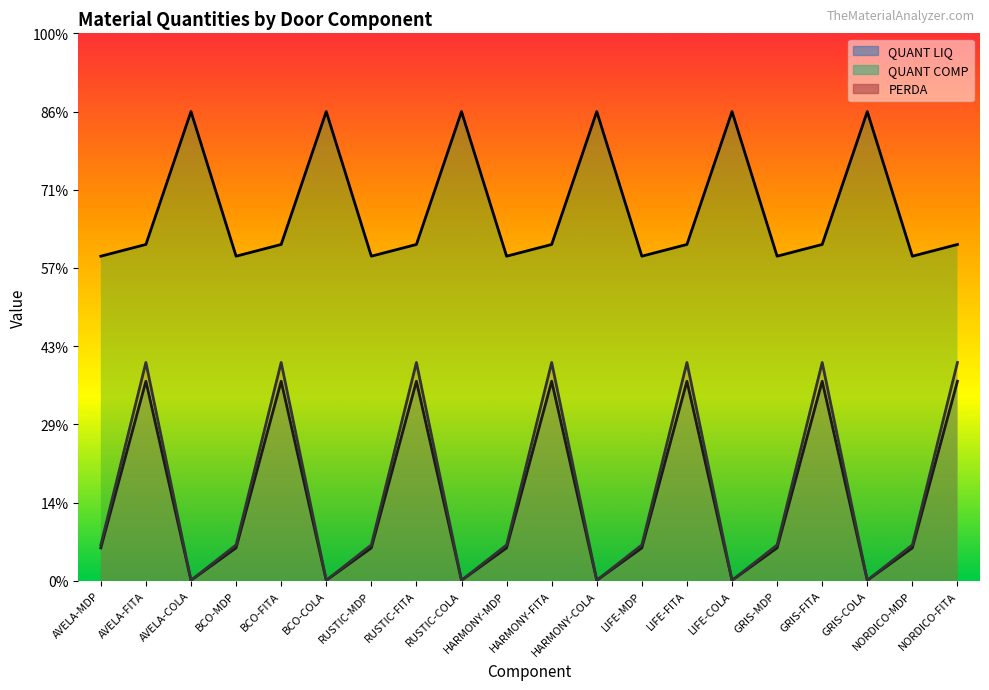

What is the difference between the maximum and minimum values in the QUANT LIQ series?

5.1